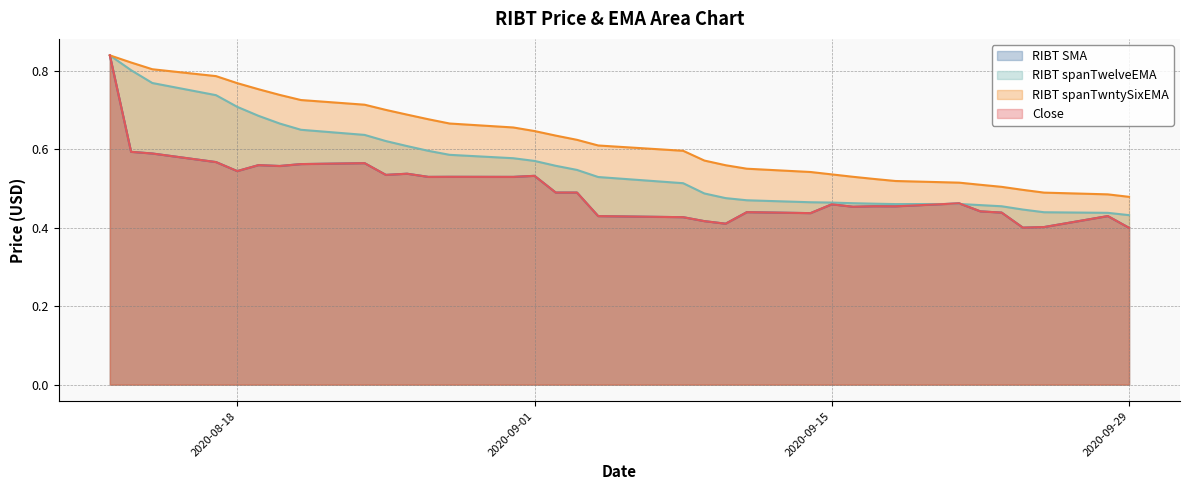

At which label is Close closest to 0?

2020-09-29